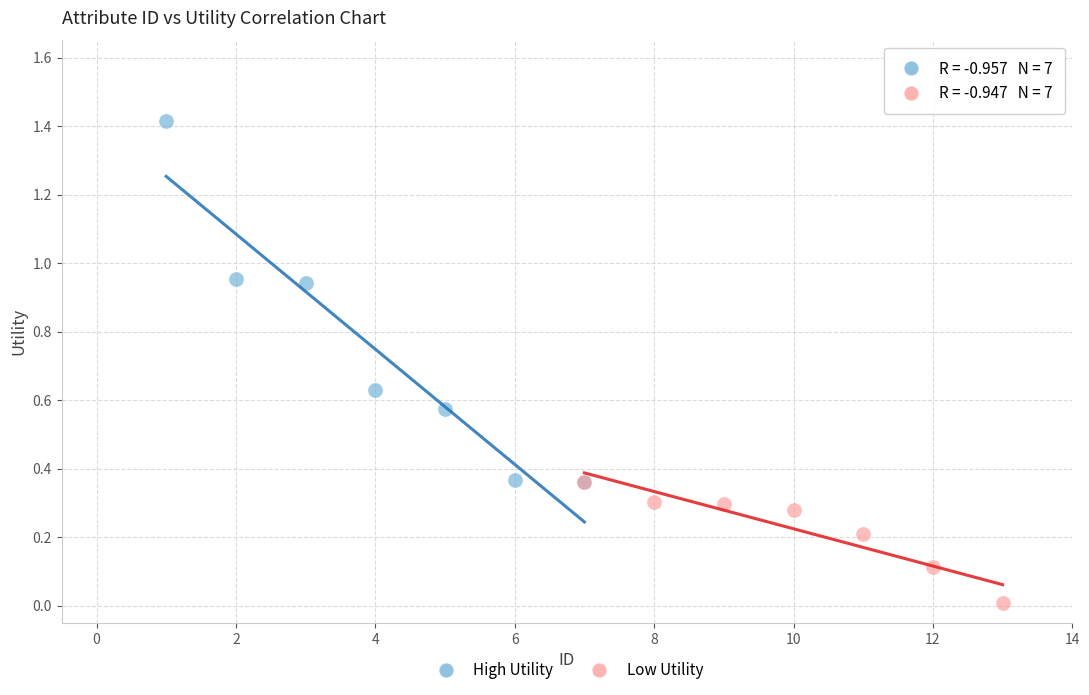

Which series reaches the maximum Y coordinate?

High Utility